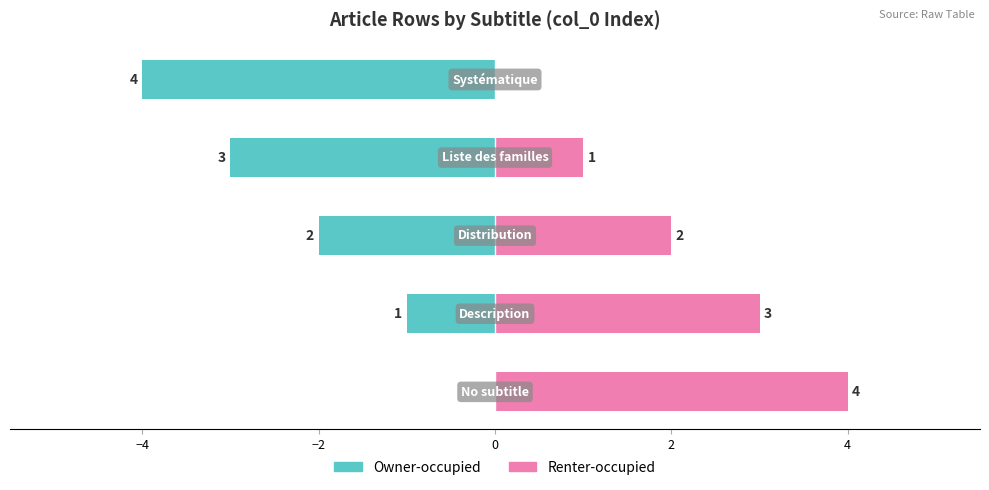

Reading left to right, list all the values displayed in this chart.

Owner-occupied: 0	-1	-2	-3	-4
Renter-occupied: 4	3	2	1	0